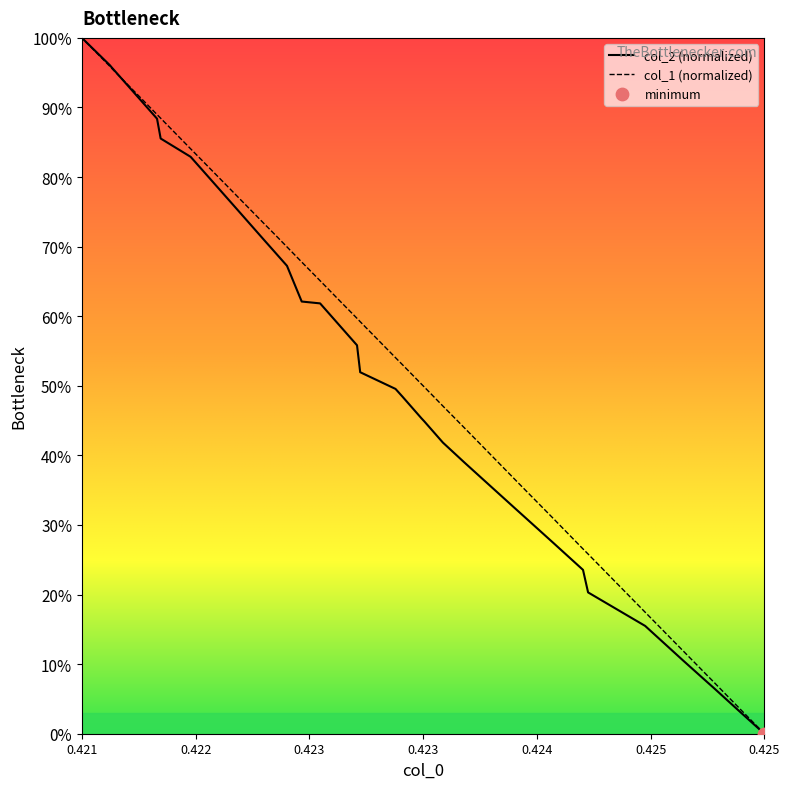

At how many categories does at least one series exceed 0?

39